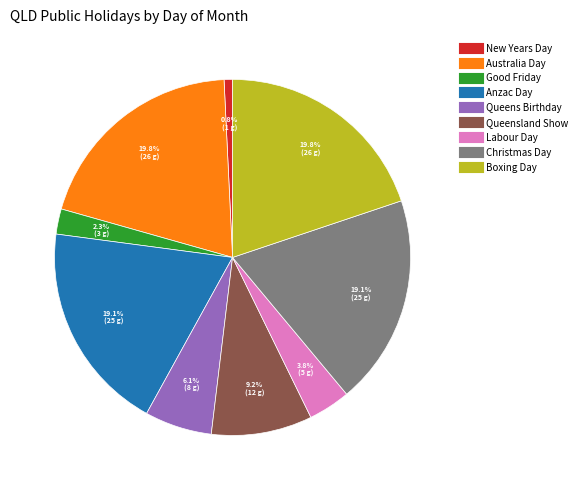

What percentage is the Queens Birthday slice, to the nearest percent?

6%